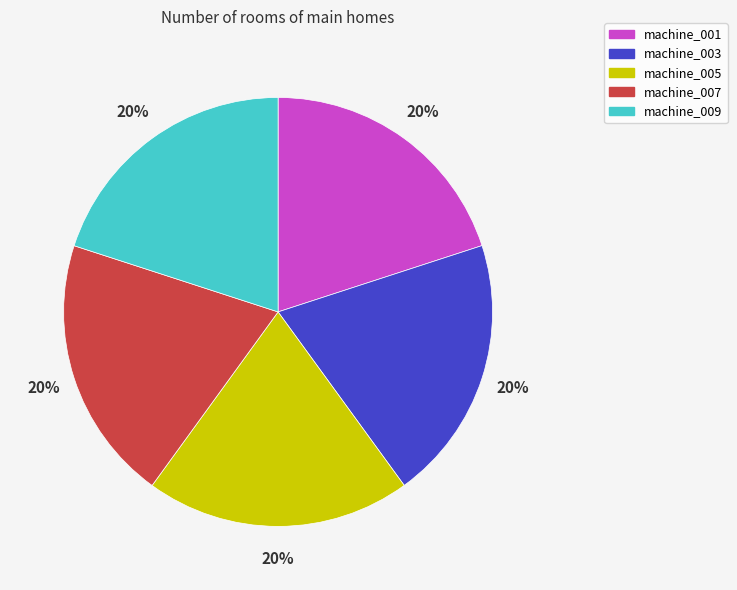

Approximately how many times larger is the value at machine_009 compared to machine_003?

1.0